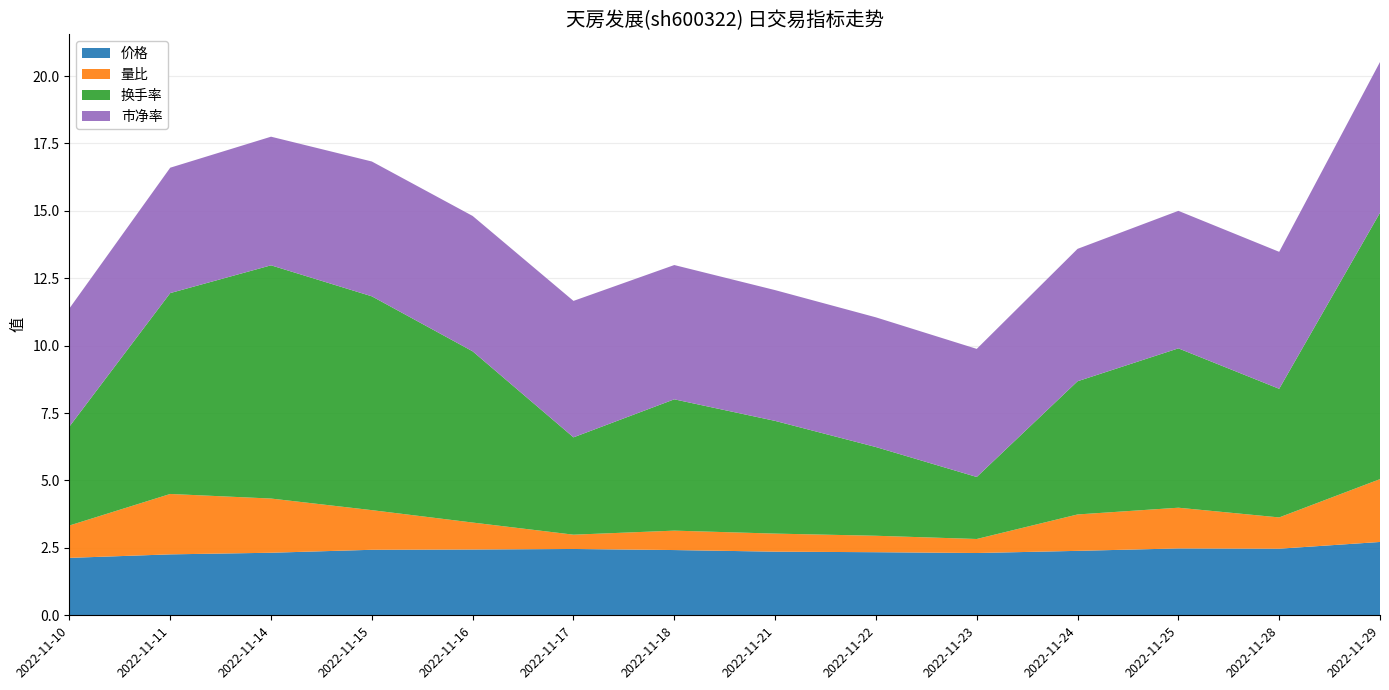

Reading right to left, what are all the values shown in this chart?

价格: 2.7	2.5	2.5	2.4	2.3	2.3	2.4	2.4	2.5	2.4	2.4	2.3	2.3	2.1
量比: 2.3	1.2	1.5	1.4	0.5	0.6	0.7	0.7	0.5	1.0	1.5	2.0	2.2	1.2
换手率: 9.9	4.8	5.9	4.9	2.3	3.3	4.2	4.9	3.6	6.3	7.9	8.7	7.5	3.7
市净率: 5.6	5.1	5.1	4.9	4.8	4.8	4.8	5.0	5.1	5.0	5.0	4.8	4.7	4.4